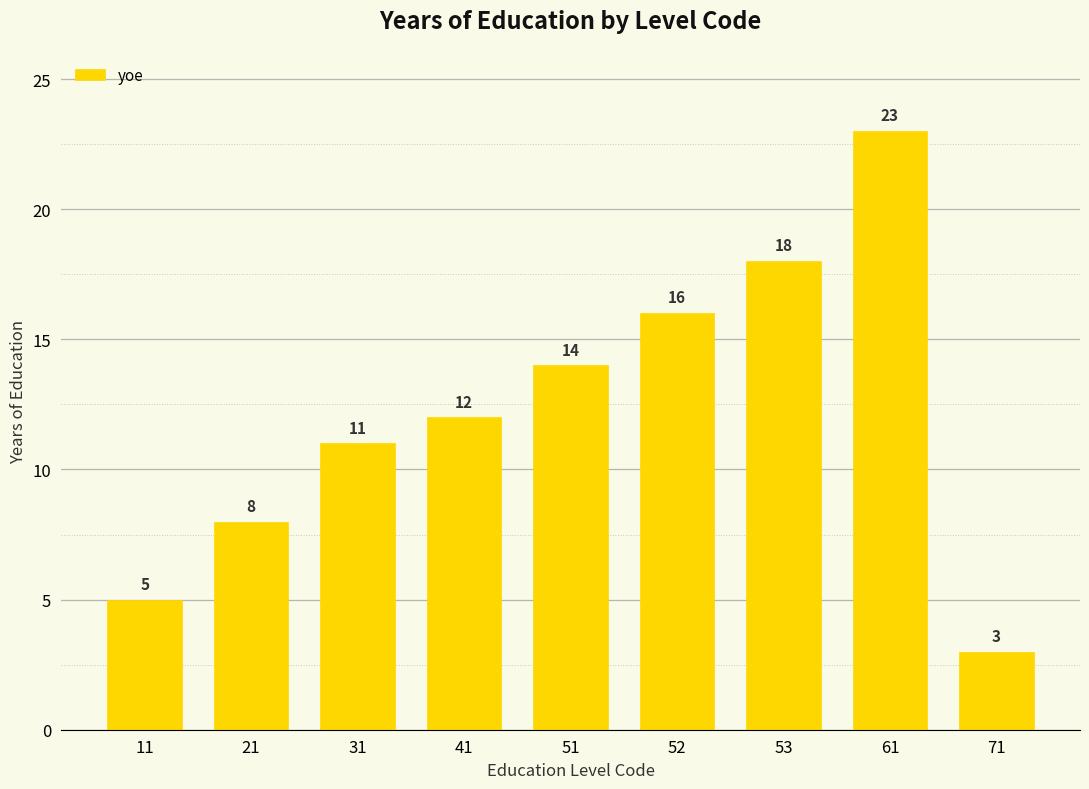

What is the value of the 9th bar from the left?

3